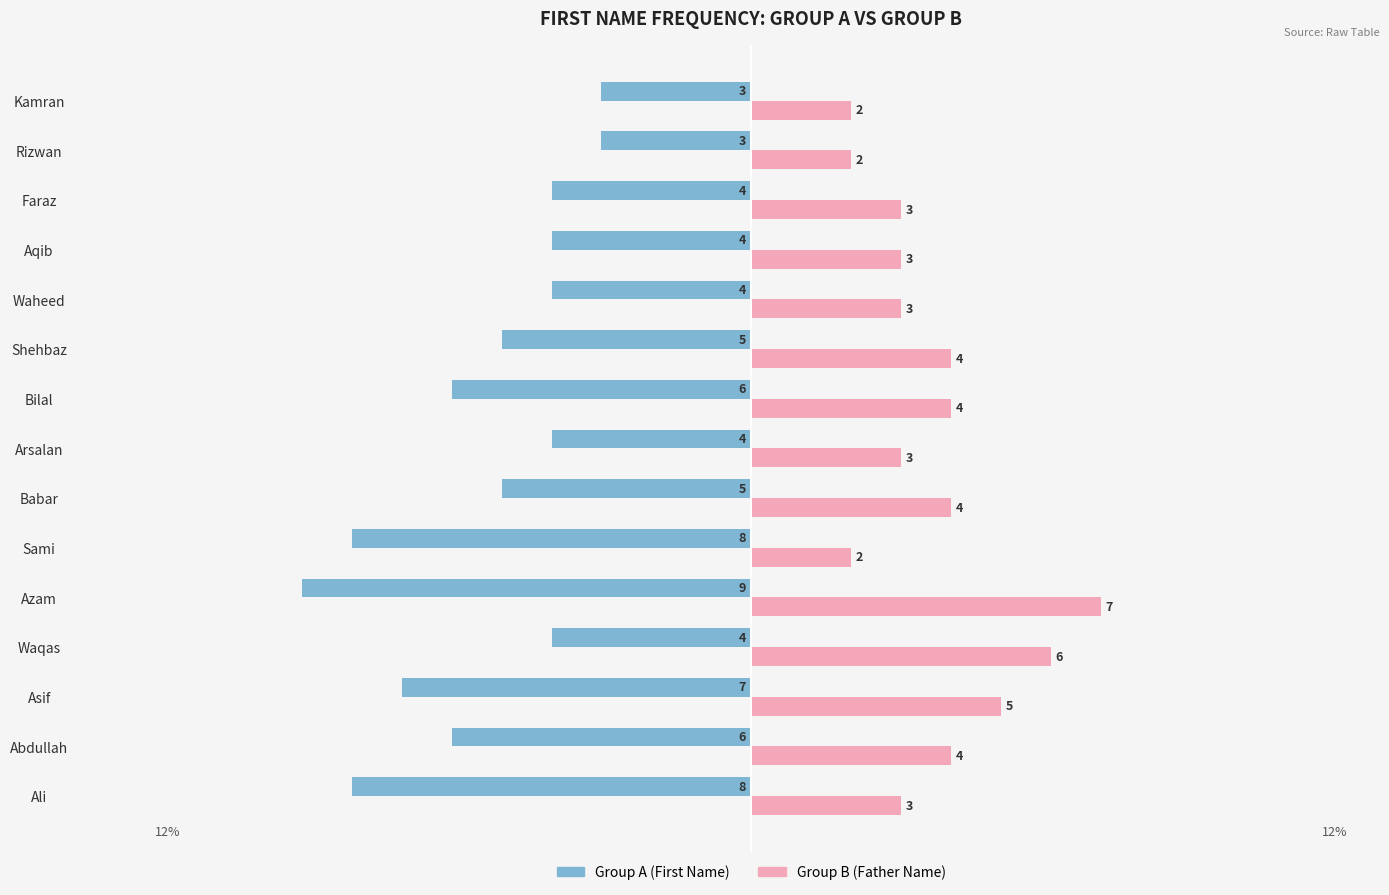

What are all the series names shown in the legend?

Group A (First Name), Group B (Father Name)